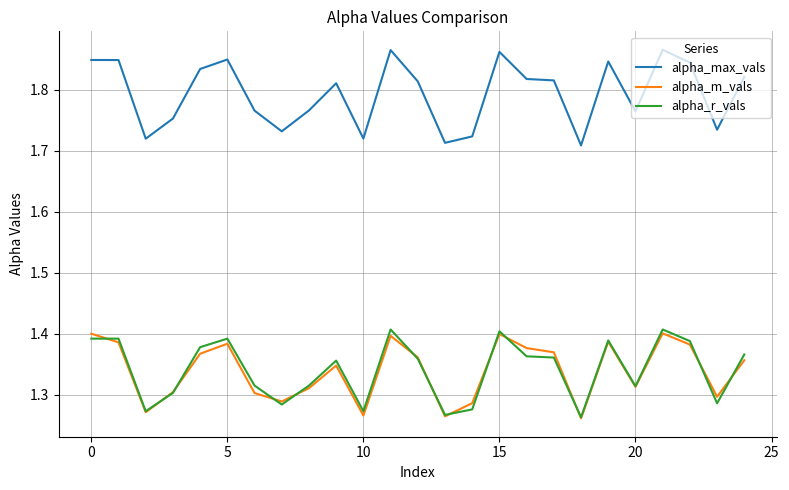

Which series has the largest total across all categories?

alpha_max_vals